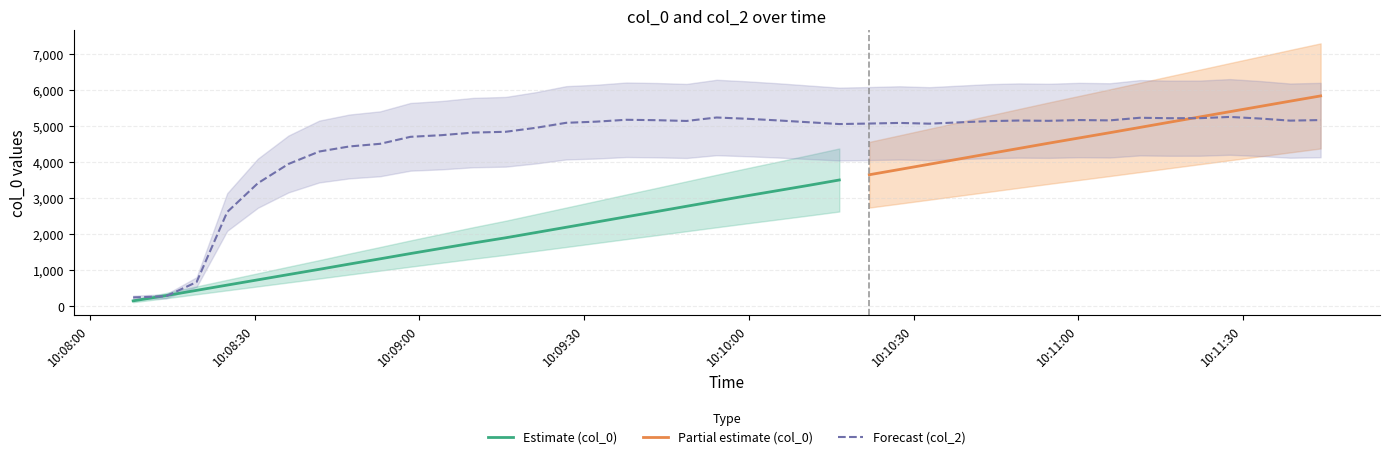

How many points are lower than both their immediate neighbors (excluding endpoints)?

7